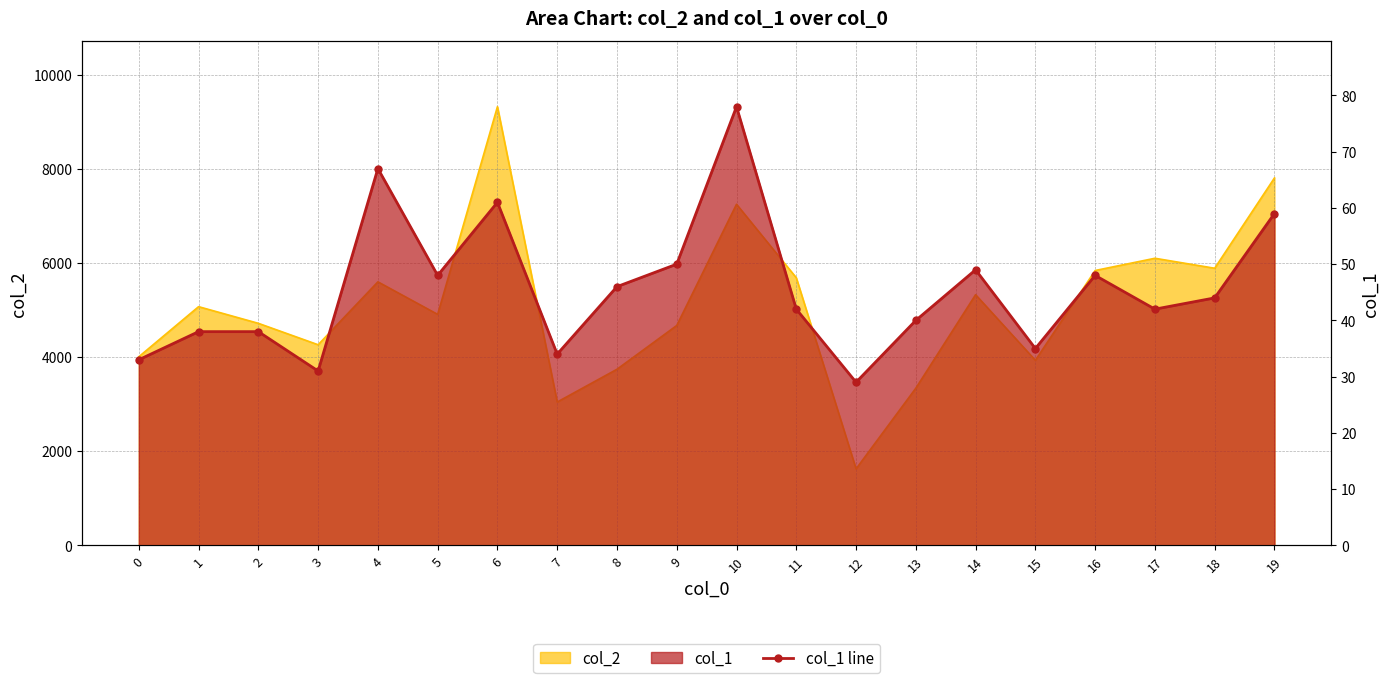

How many interior local valleys (lower than both neighbors) does the data have?

6